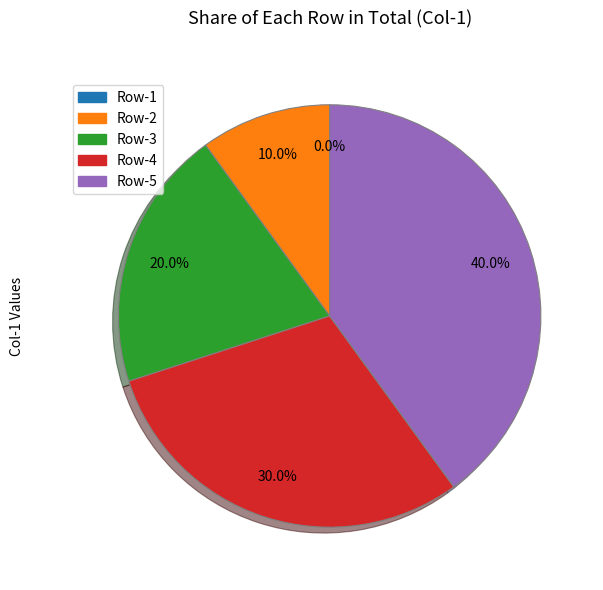

Combined, do Row-2 and Row-3 account for over 50%?

No